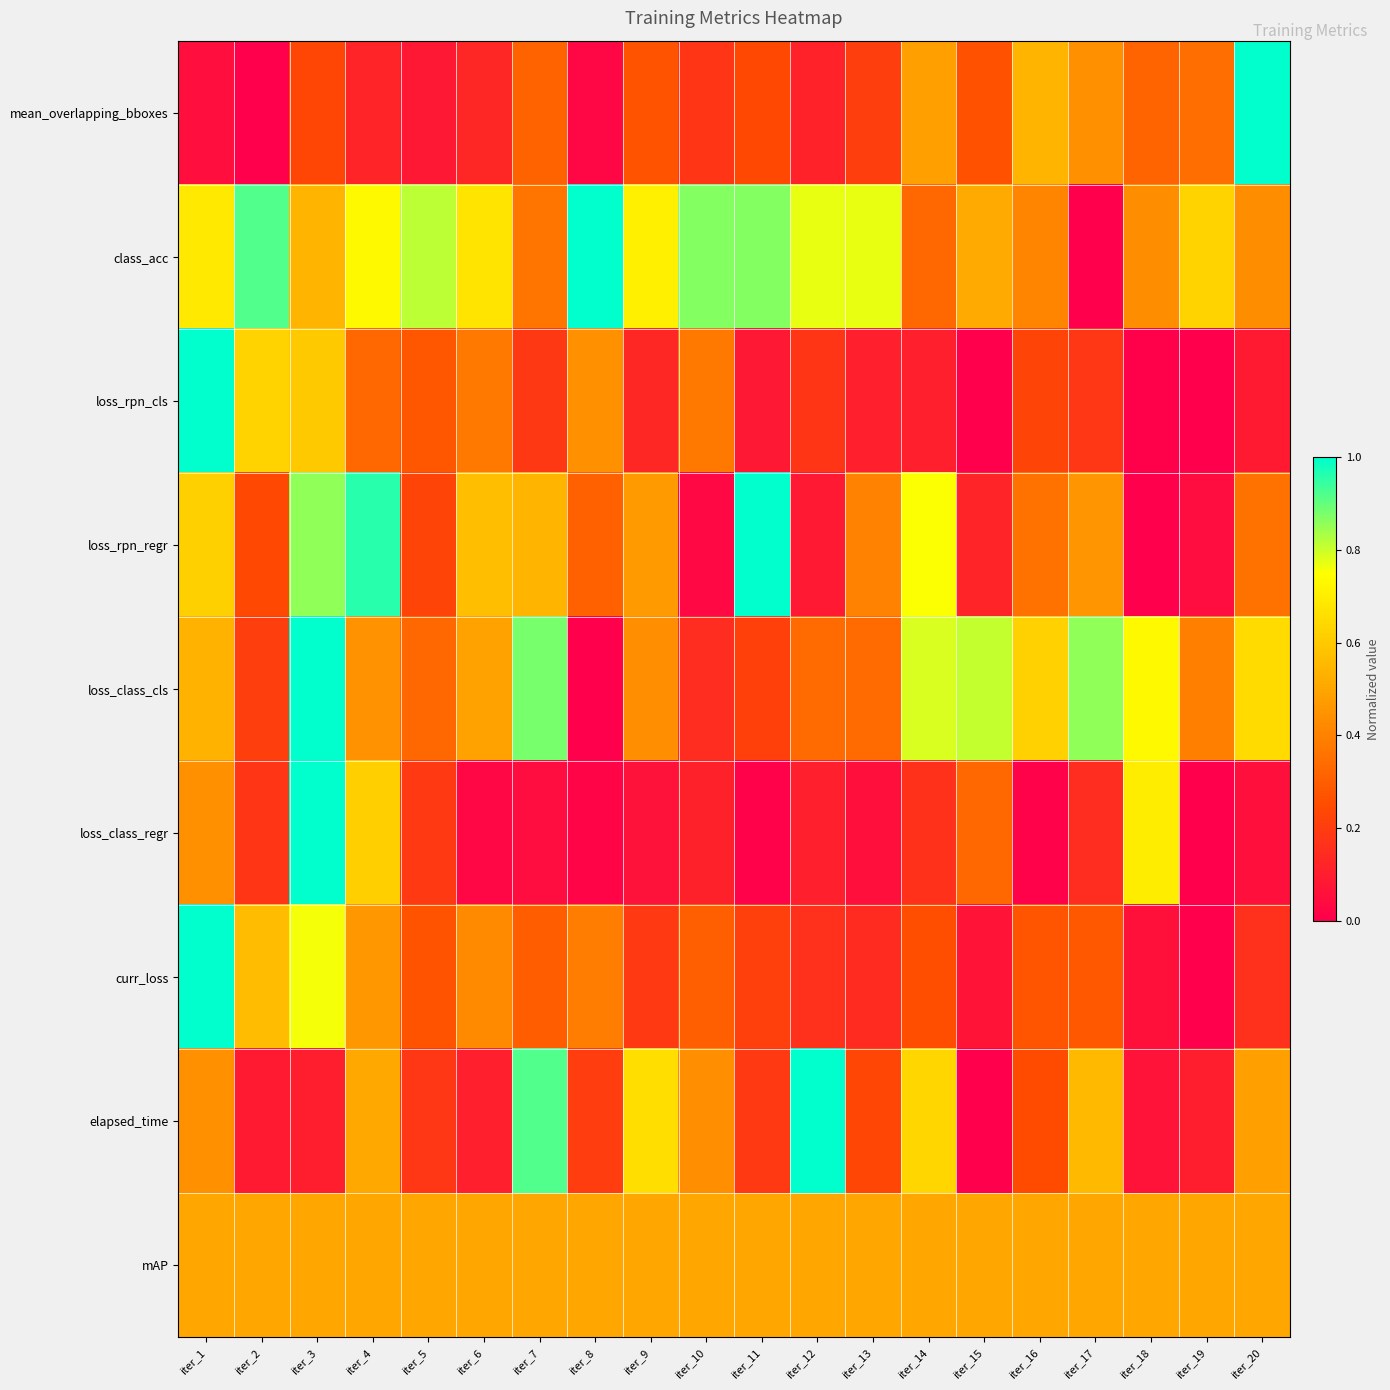

Which series has the largest total across all categories?

class_acc